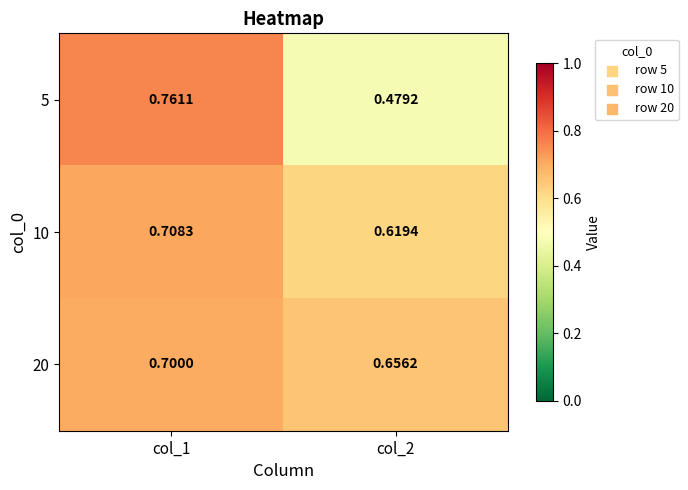

Rank the series by their average value, from lowest to highest.

5, 10, 20